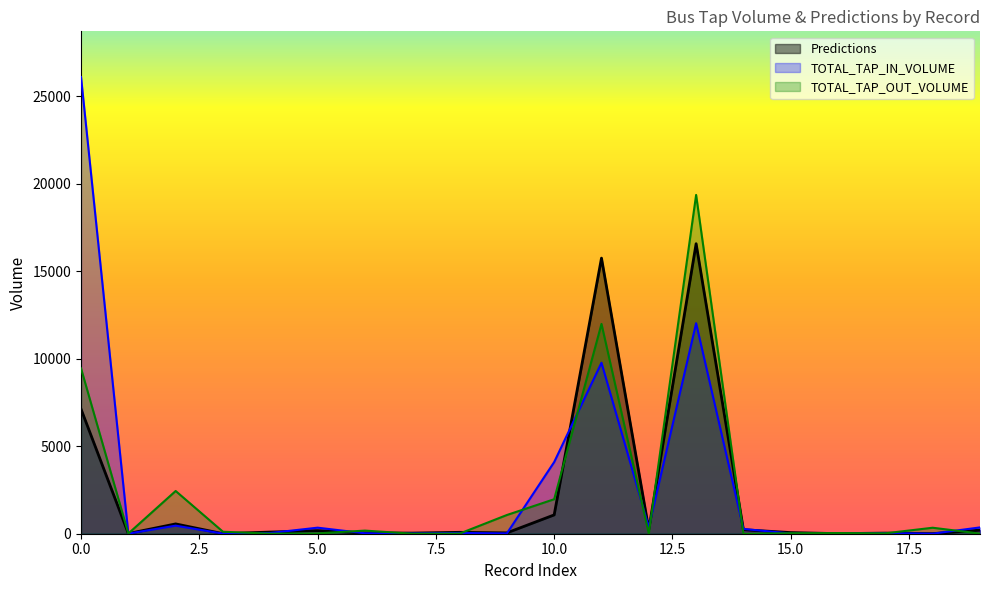

Reading left to right, list all the values displayed in this chart.

Predictions: 7122	11	561	3	95	178	42	36	80	48	1075	15748	243	16572	229	65	4	35	5	206
TOTAL_TAP_IN_VOLUME: 26097	6	461	5	42	346	26	16	44	17	4094	9769	375	12028	274	12	0	36	3	361
TOTAL_TAP_OUT_VOLUME: 9448	12	2442	113	2	20	178	2	7	1069	1971	11989	11	19359	1	30	38	24	342	8